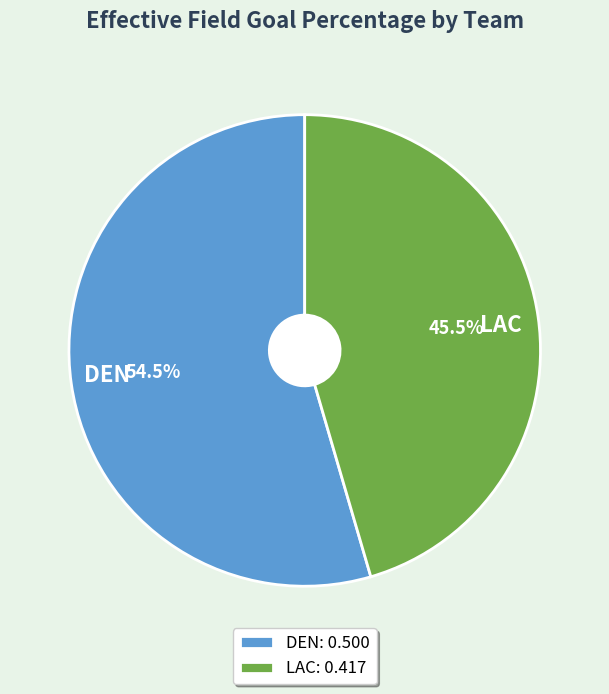

The DEN slice represents 68% of the pie. True or false?

False